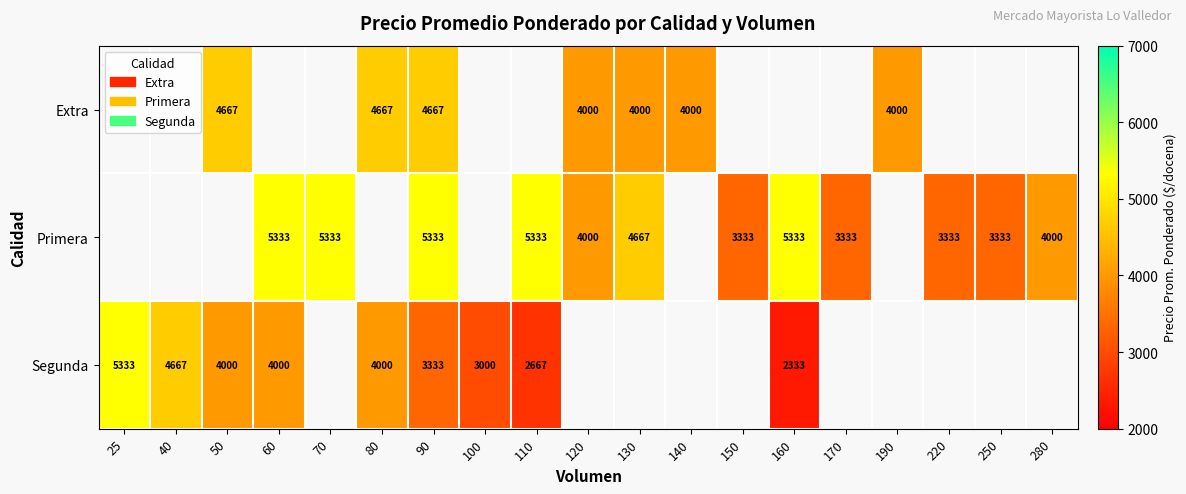

At which category is the sum across all series the highest?

90